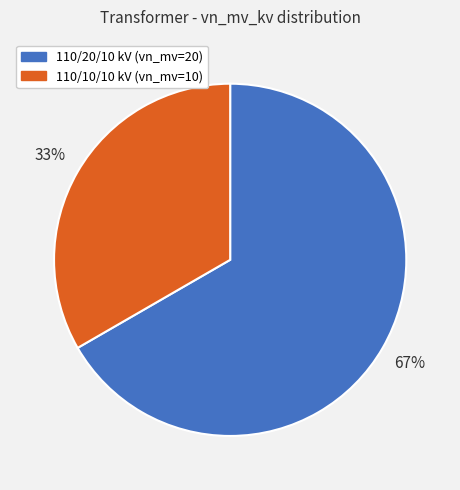

To the nearest percent, what is the average slice percentage?

50%